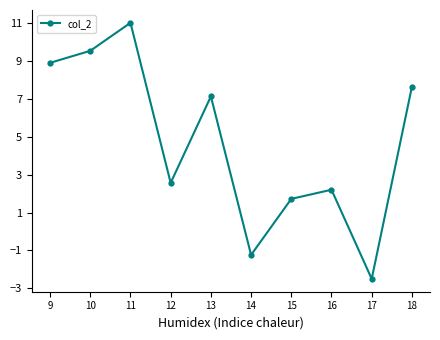

What is the change in value from 9 to 15?

-7.2